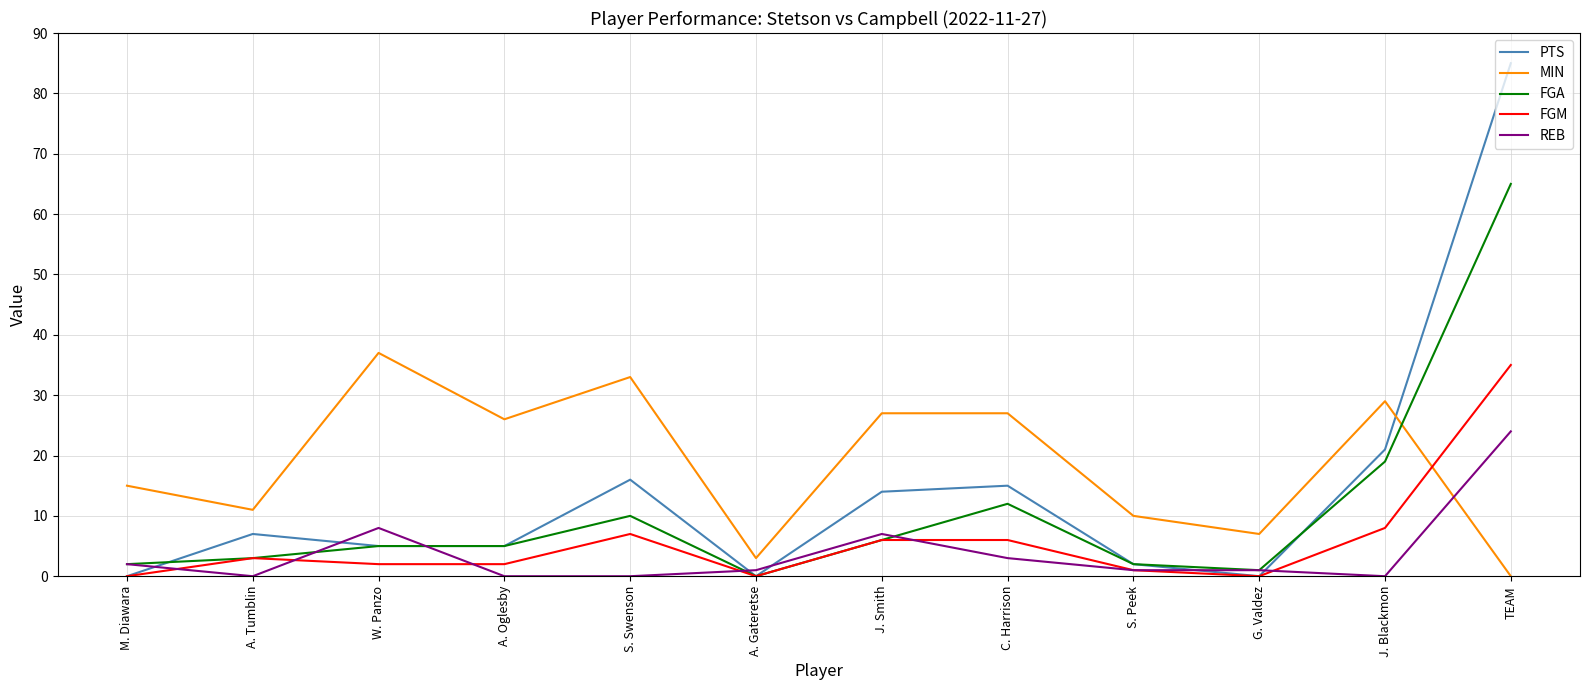

Which series has the widest spread of values?

PTS